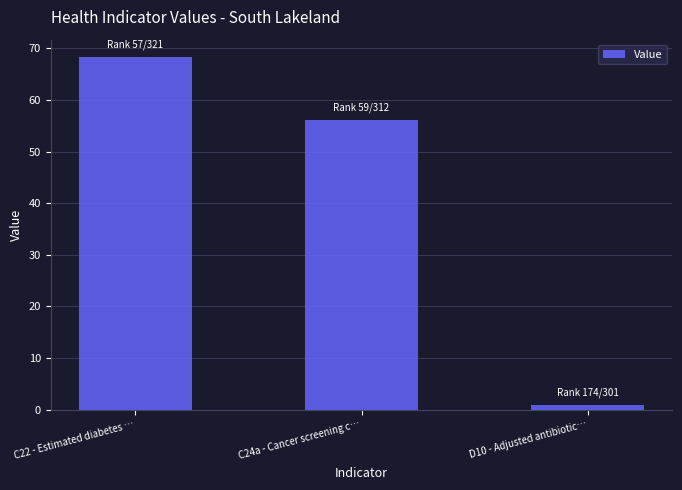

What is the sum of the values at D10 - Adjusted antibiotic… and C22 - Estimated diabetes …?

69.1